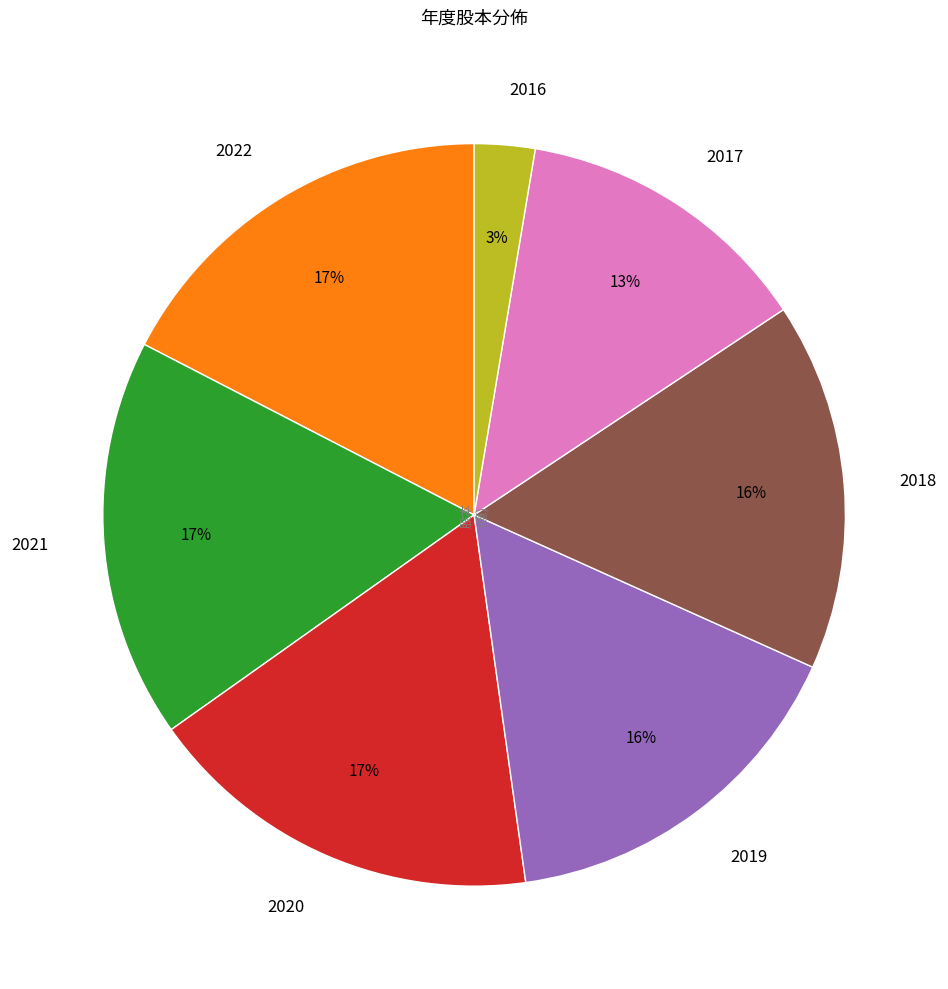

Does 2020 represent more than half of the total?

No